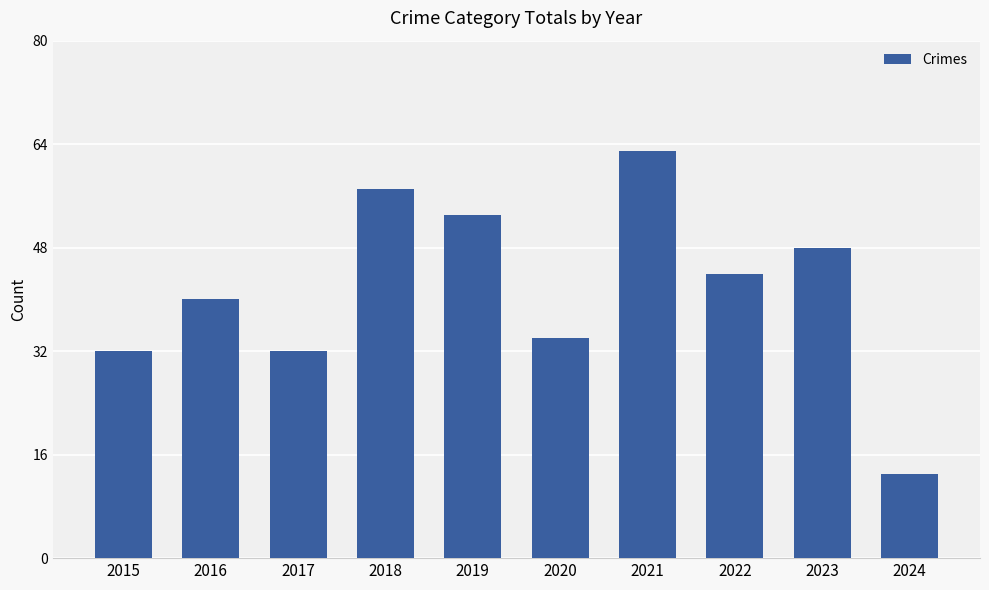

The value at 2016 is 40. True or false?

True